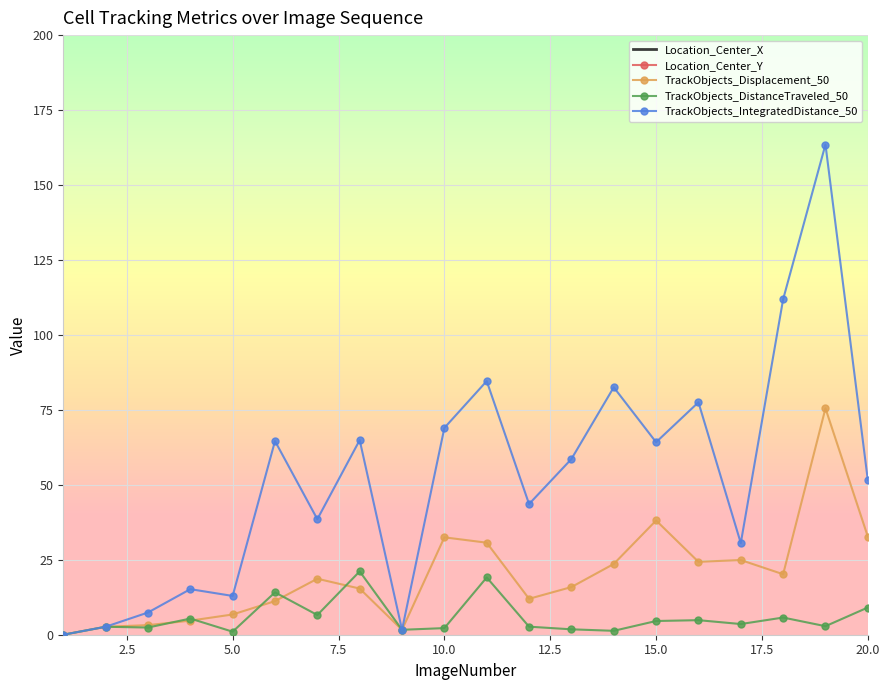

True or false: Location_Center_X and TrackObjects_IntegratedDistance_50 cross at least once.

False